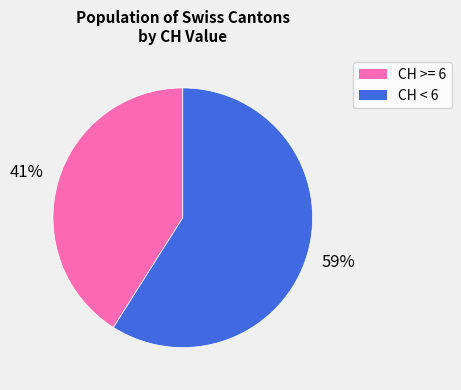

Does any single category account for the majority?

Yes